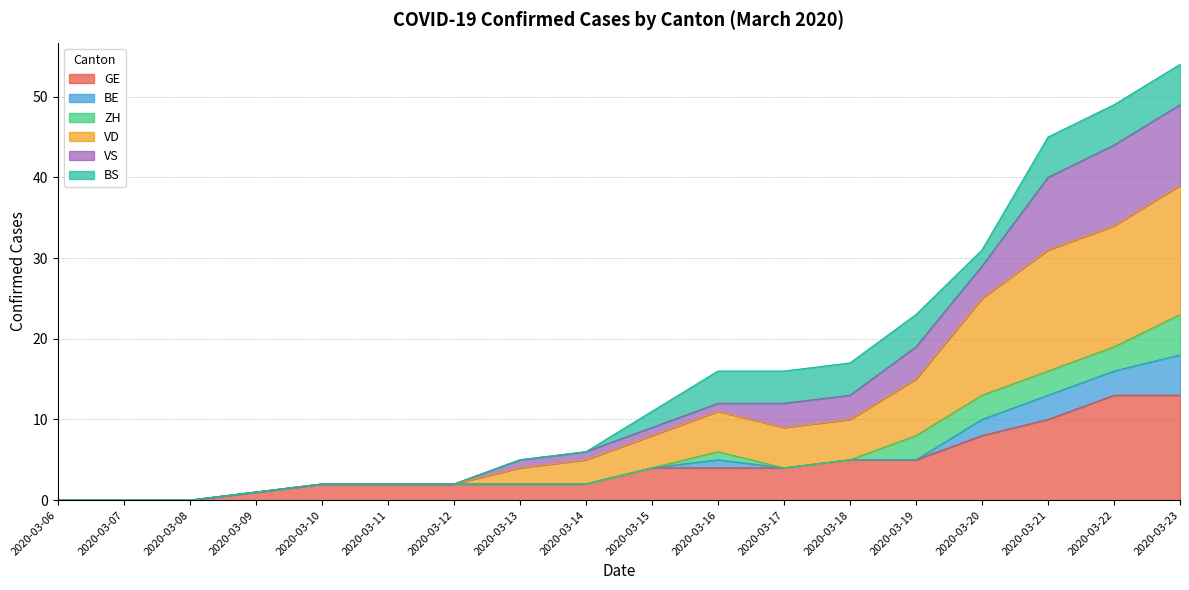

What is the total value across all series at 2020-03-20?

31